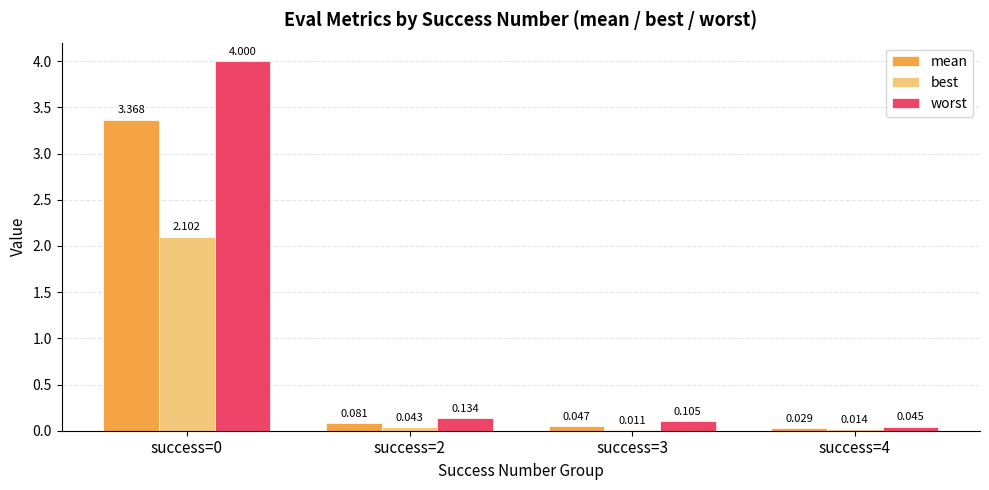

Which series changed the most between success=2 and success=4?

worst